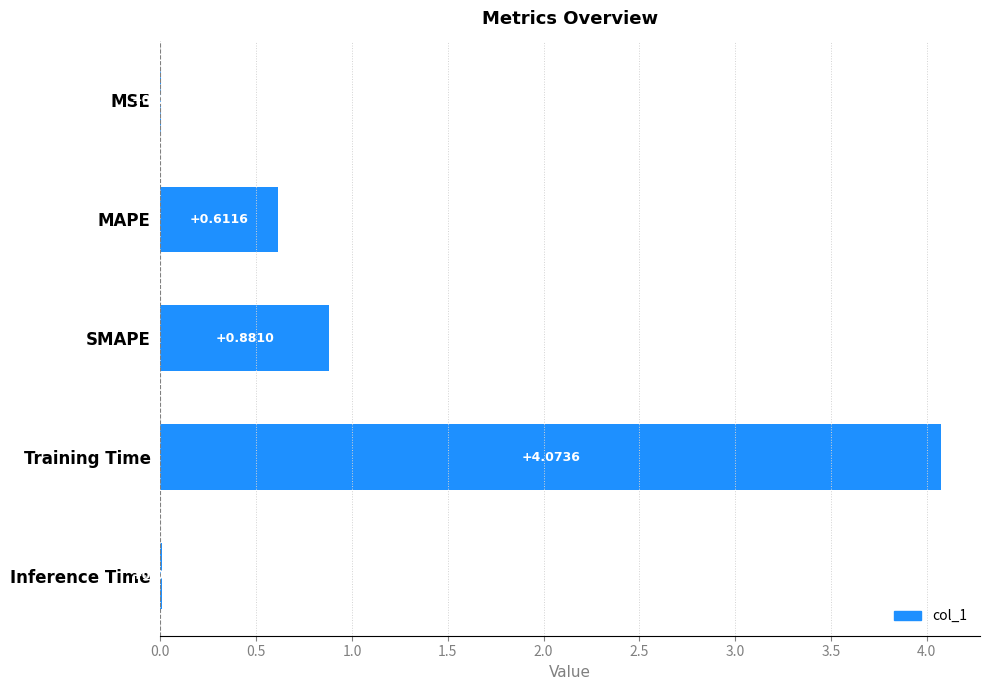

What is the sum of all values?

5.6